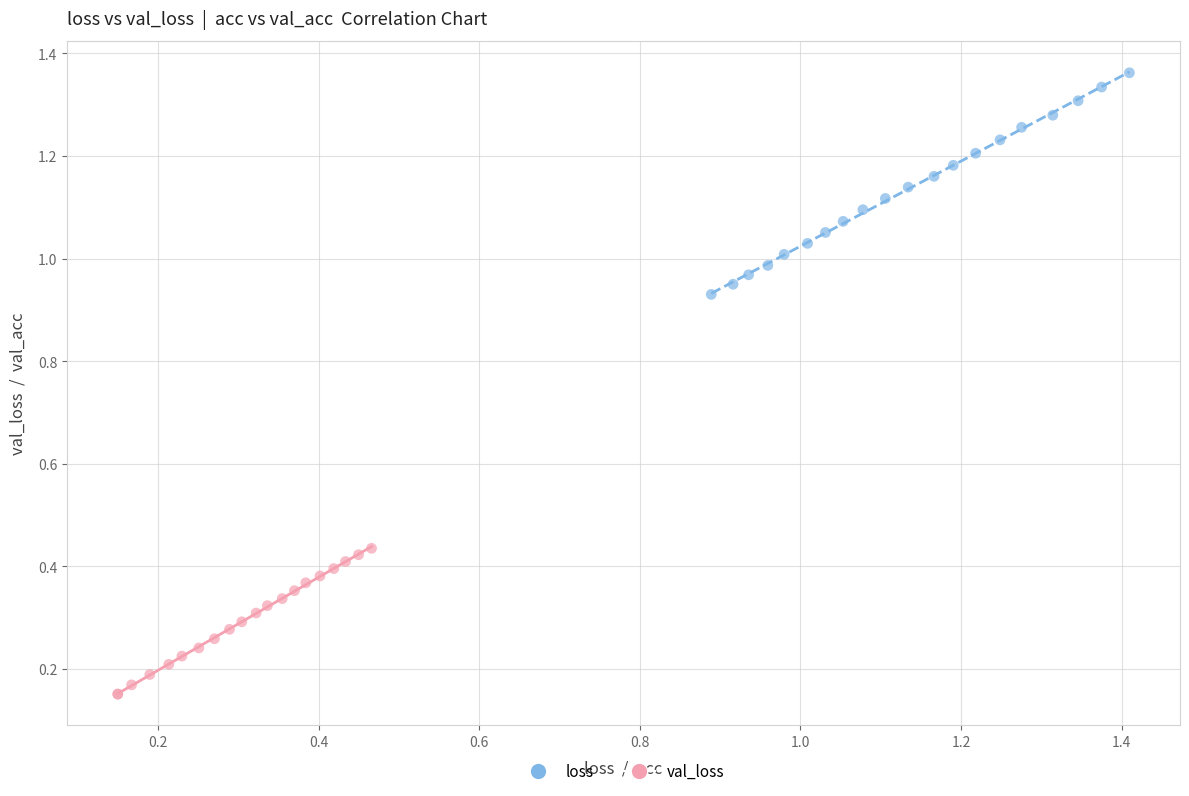

Which series has the widest spread of Y values?

loss